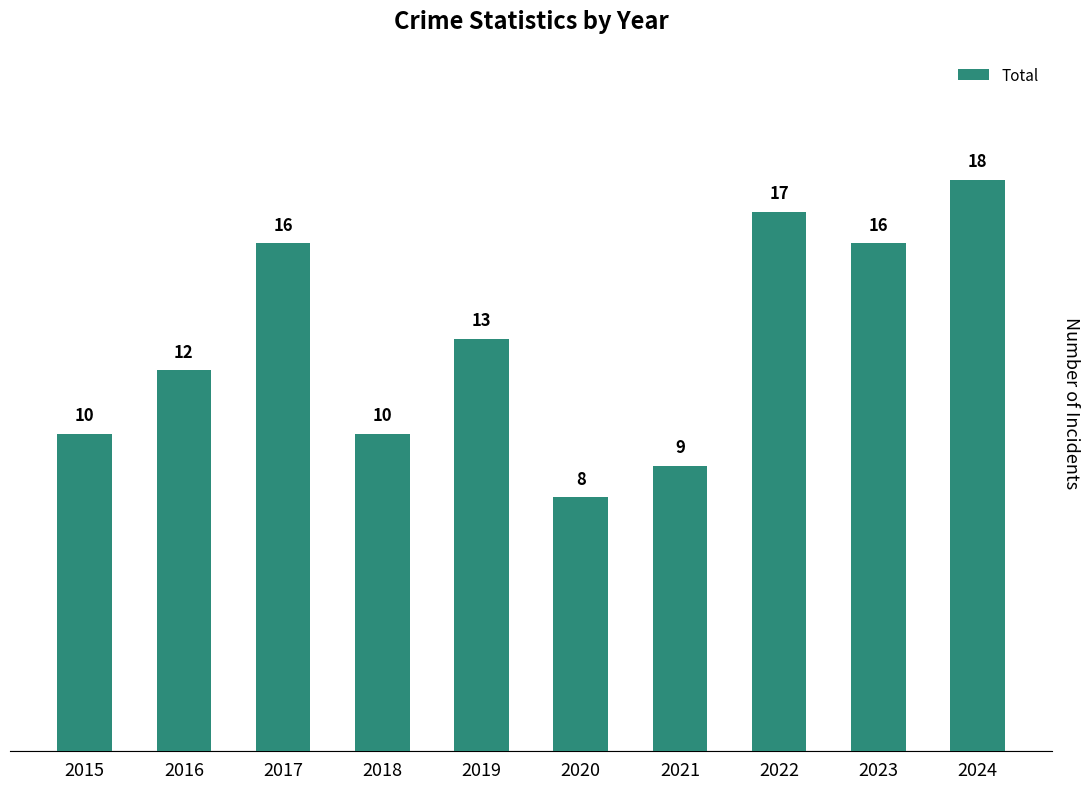

The chart shows a value of 16 at 2023. True or false?

True